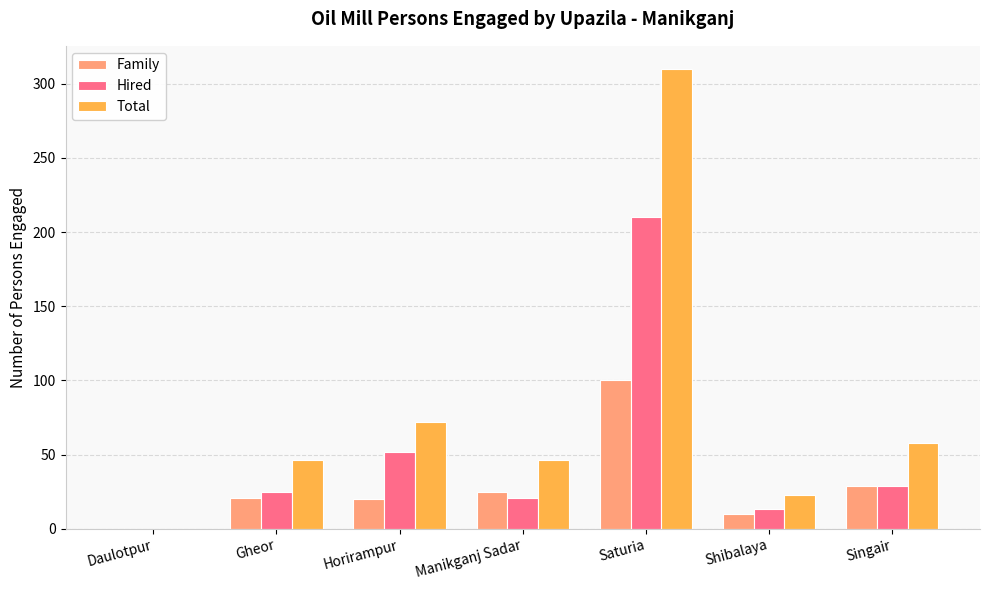

Which category has the highest value in the Family series?

Saturia